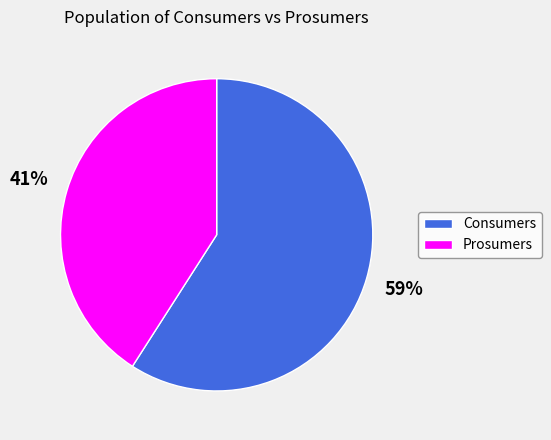

Is it true that Prosumers is 41% of the pie?

True